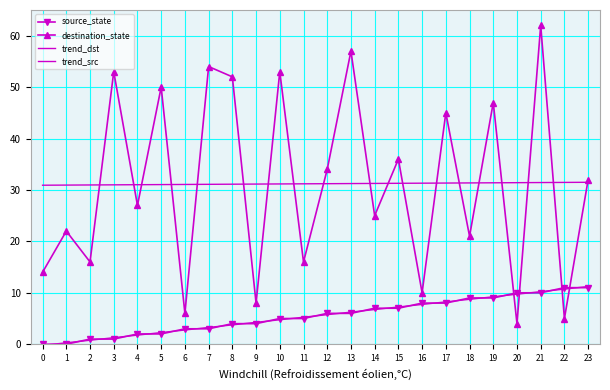

Reading left to right, transcribe all the data shown in this chart.

source_state: 0.0	0.0	1.0	1.0	2.0	2.0	3.0	3.0	4.0	4.0	5.0	5.0	6.0	6.0	7.0	7.0	8.0	8.0	9.0	9.0	10.0	10.0	11.0	11.0
destination_state: 14.0	22.0	16.0	53.0	27.0	50.0	6.0	54.0	52.0	8.0	53.0	16.0	34.0	57.0	25.0	36.0	10.0	45.0	21.0	47.0	4.0	62.0	5.0	32.0
trend_dst: 30.9	30.9	31.0	31.0	31.0	31.0	31.1	31.1	31.1	31.1	31.2	31.2	31.2	31.2	31.3	31.3	31.3	31.3	31.4	31.4	31.4	31.4	31.5	31.5
trend_src: -0.2	0.3	0.8	1.3	1.8	2.3	2.8	3.3	3.8	4.3	4.8	5.3	5.7	6.2	6.7	7.2	7.7	8.2	8.7	9.2	9.7	10.2	10.7	11.2